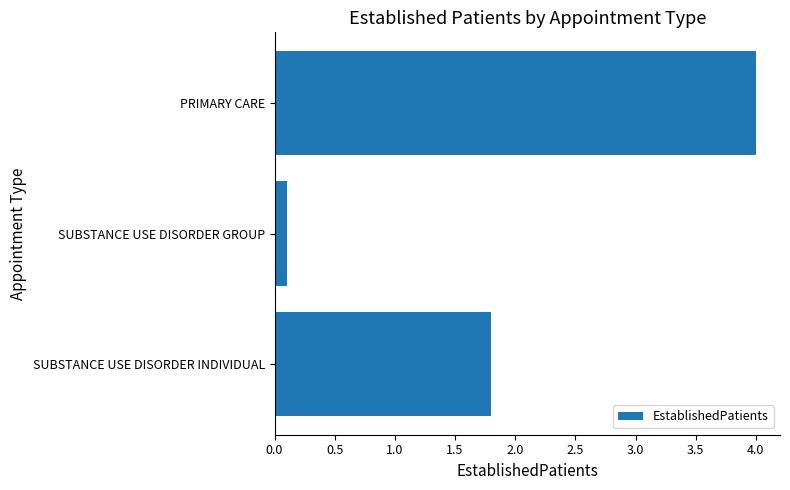

What is the difference between the maximum and minimum values?

3.9